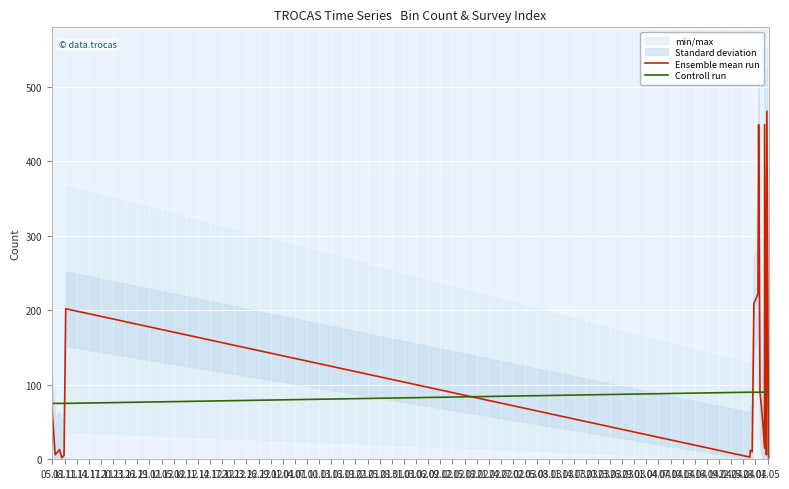

How many interior local peaks does the Ensemble mean run series have?

6